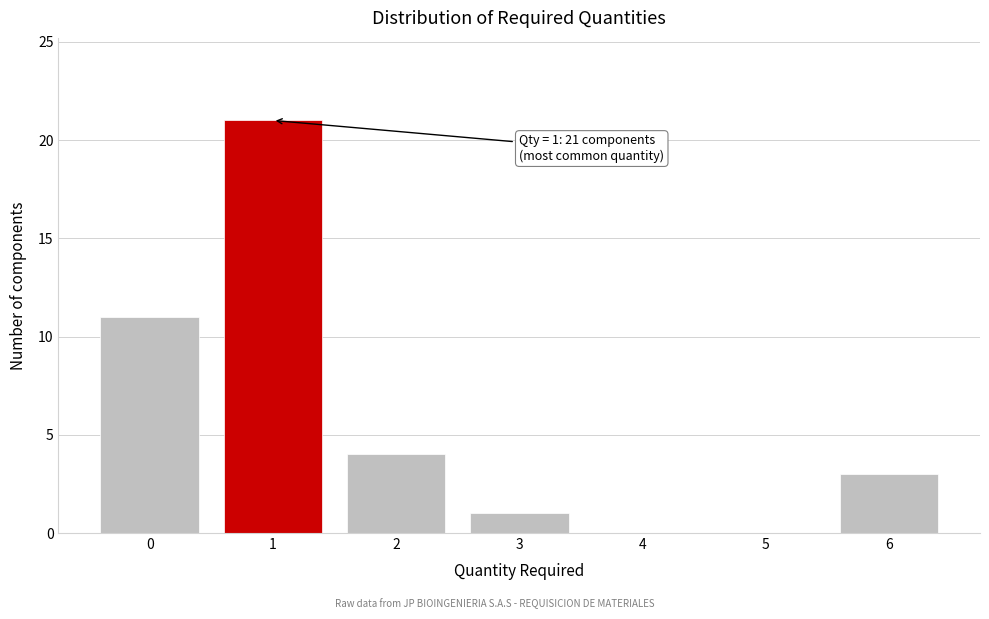

Reading left to right, list all the values displayed in this chart.

0=11	1=21	2=4	3=1	4=0	5=0	6=3